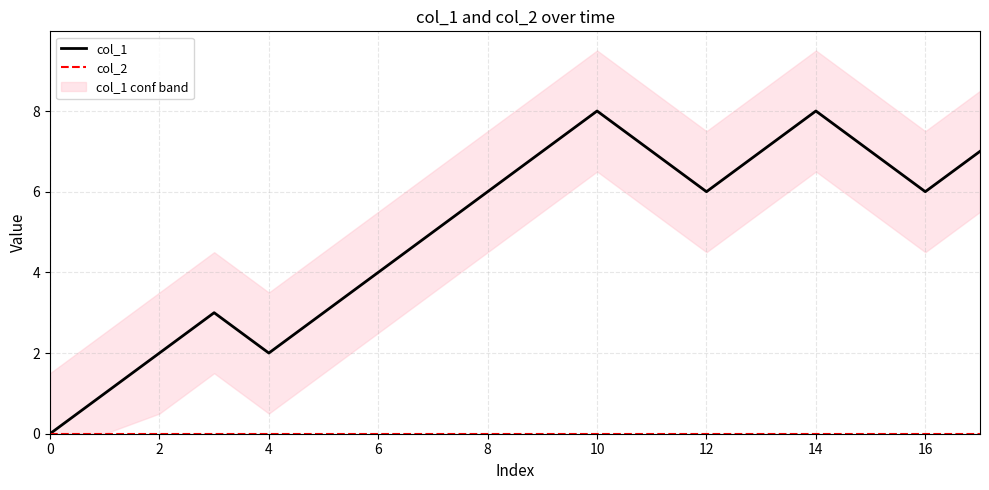

True or false: col_1 has a value of 2 at 6.

False